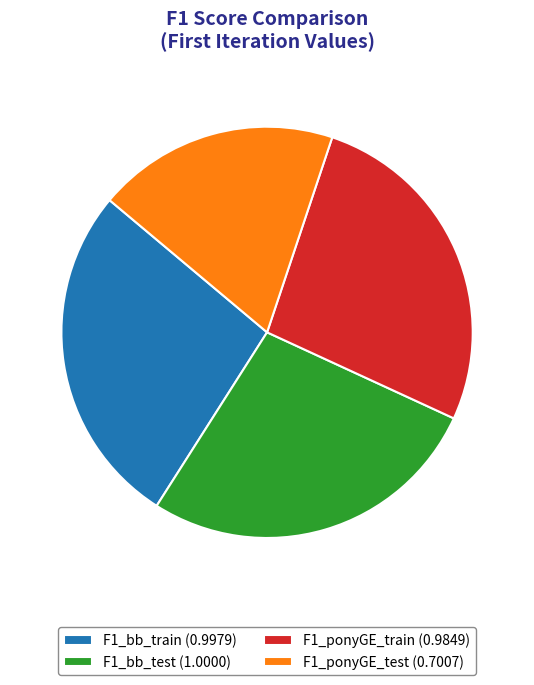

What percentage is the F1_ponyGE_test slice, to the nearest percent?

19%